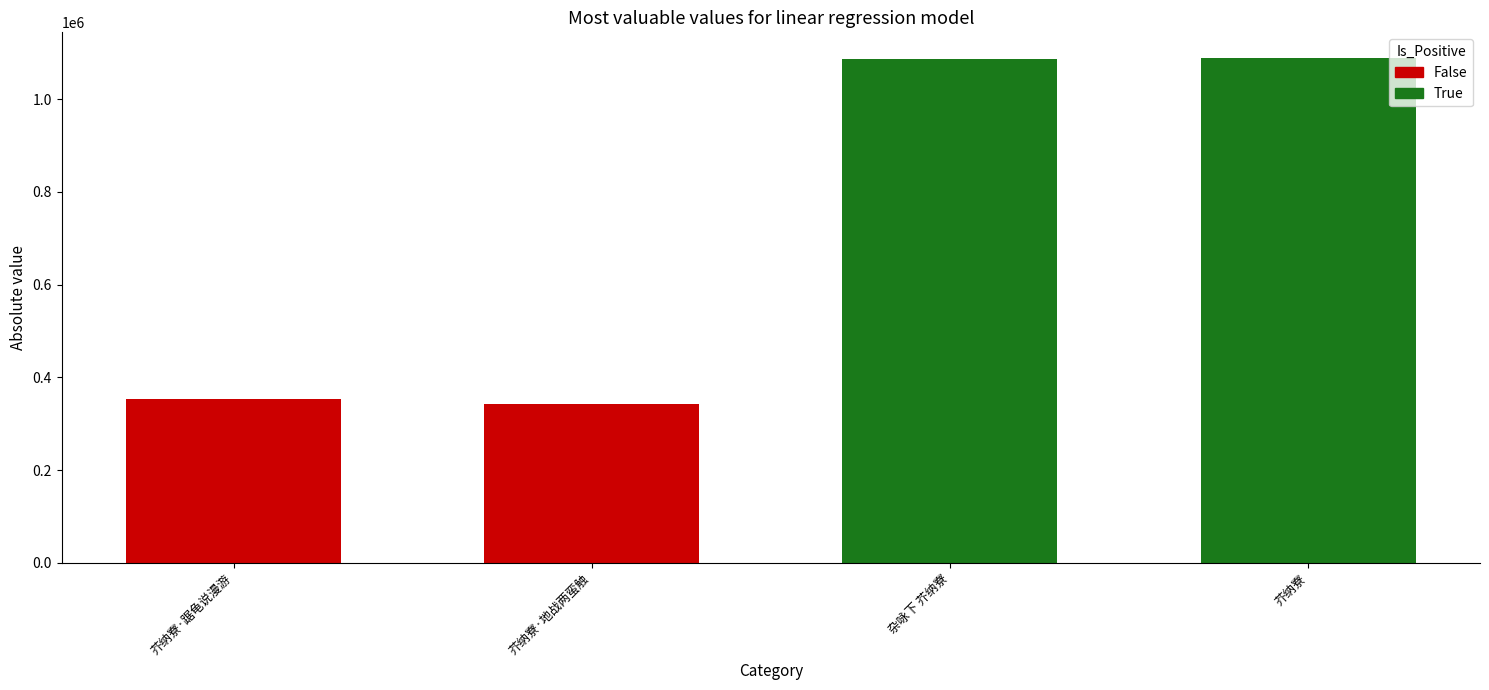

What position from the right is 杂咏下 芥纳寮?

2